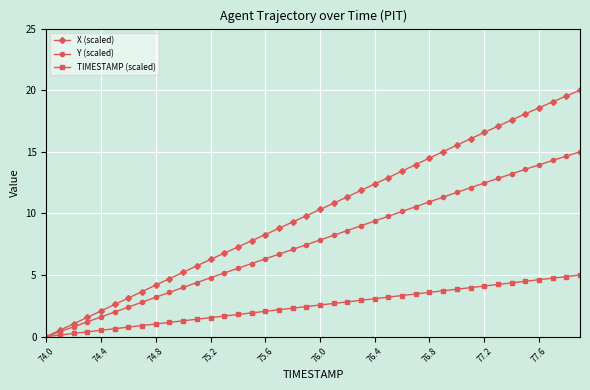

What is the difference between the maximum and minimum values in the Y (scaled) series?

15.0